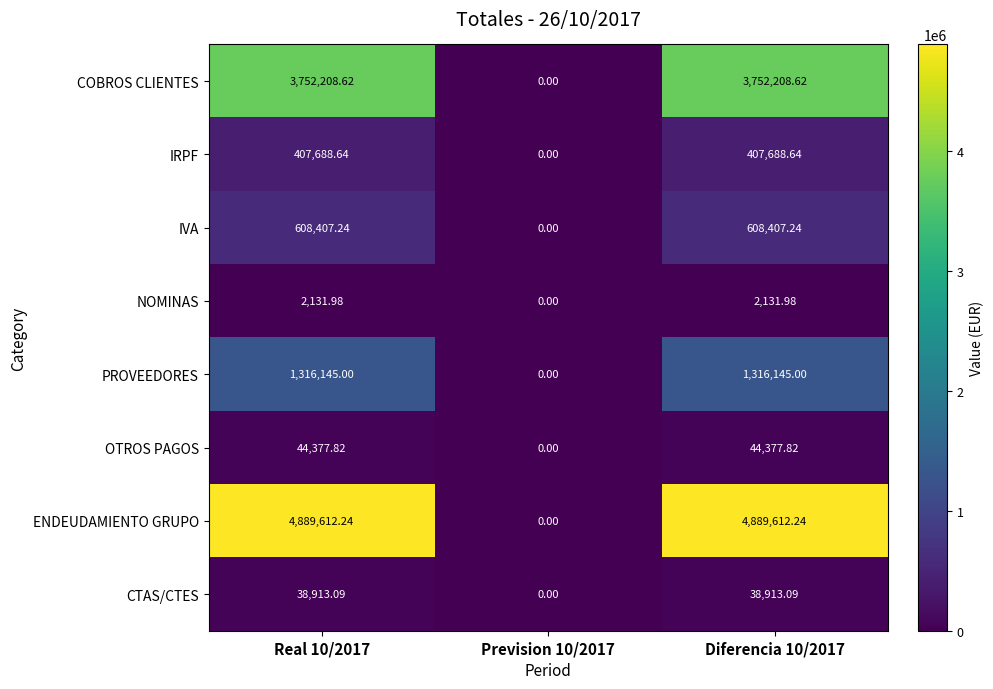

Which series has the largest range (max minus min)?

ENDEUDAMIENTO GRUPO